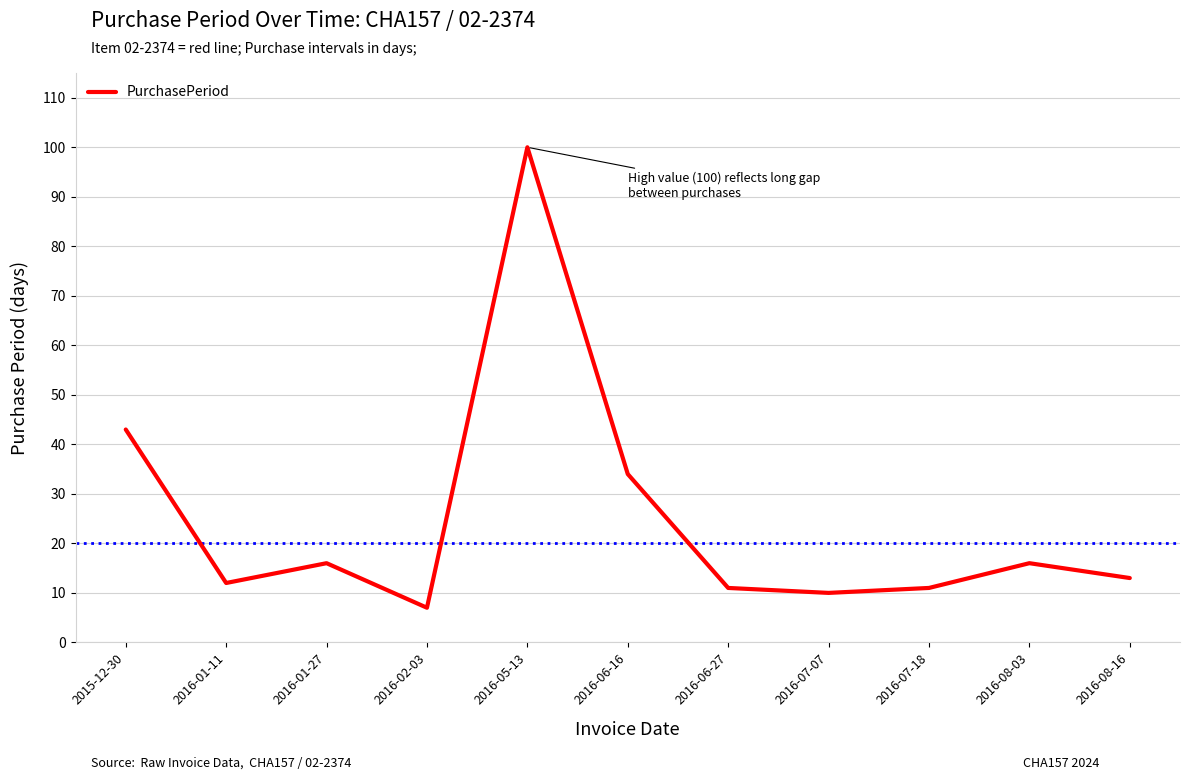

What is the smallest value displayed?

7